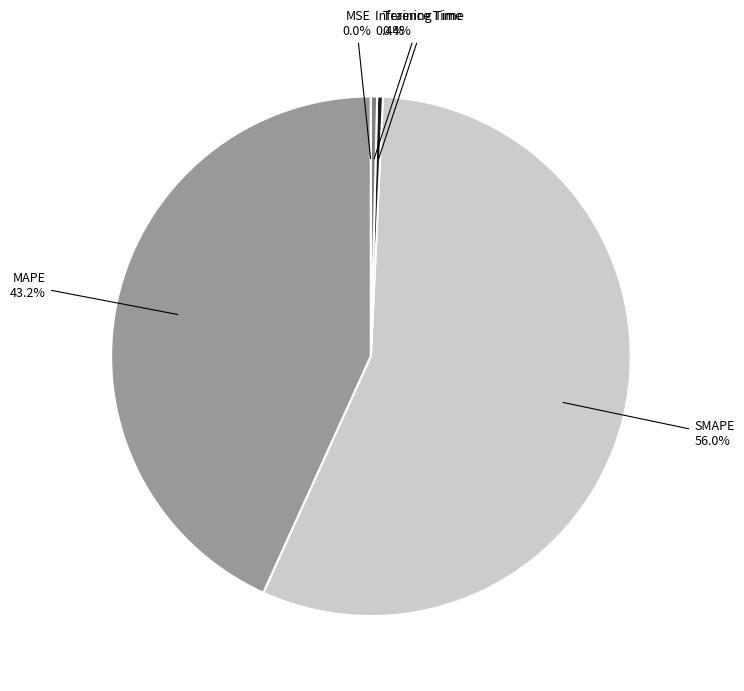

The Inference Time slice represents 0% of the pie. True or false?

True